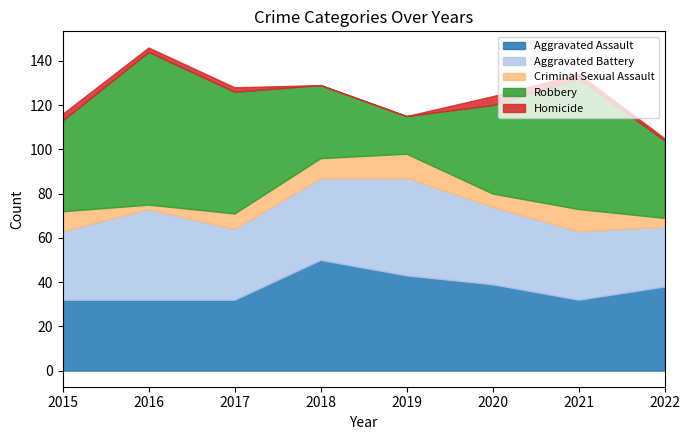

True or false: Aggravated Battery and Robbery cross at least once.

True